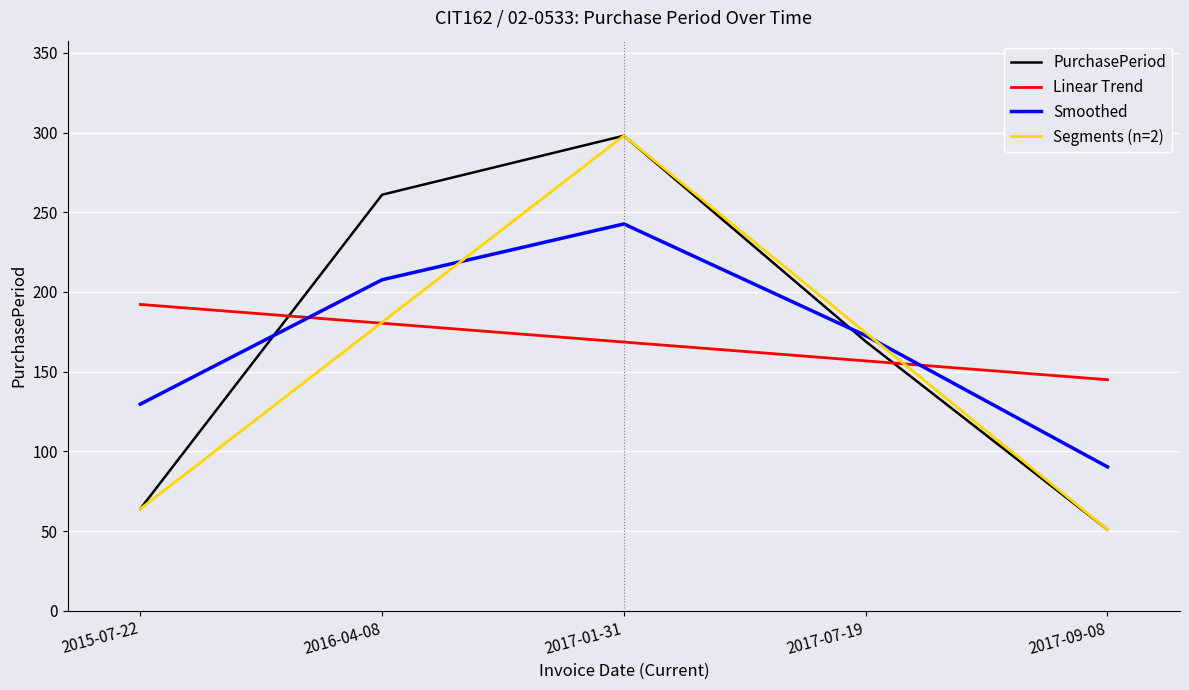

List the labels in order of value, largest first.

2017-01-31, 2016-04-08, 2017-07-19, 2015-07-22, 2017-09-08